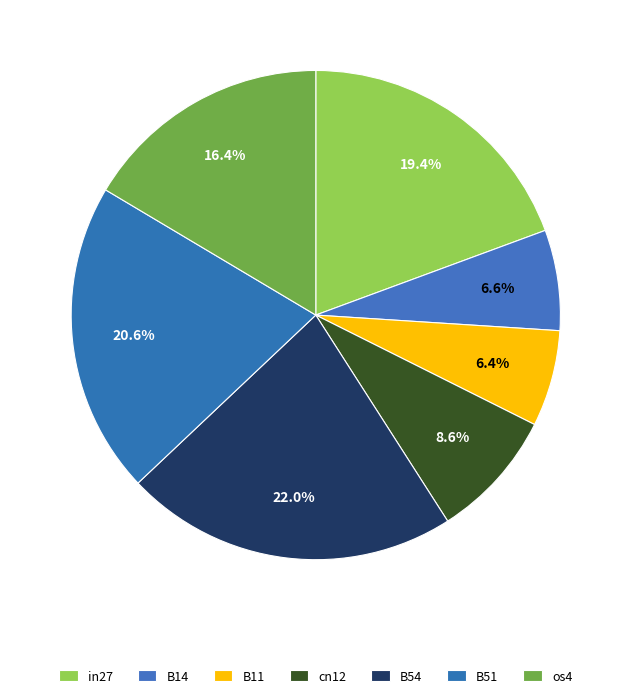

Between B11 and B51, which is larger?

B51